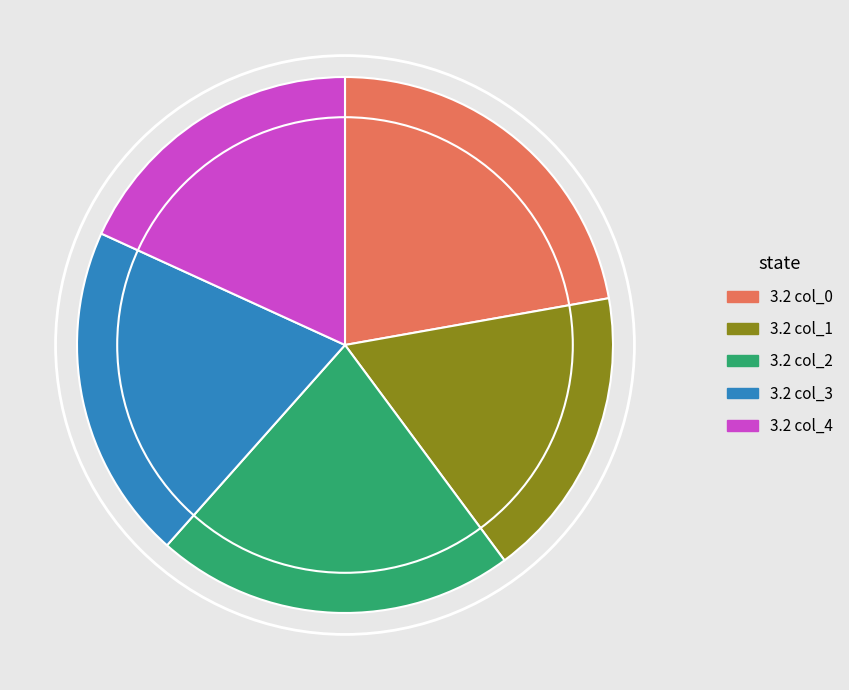

Approximately how many times larger is the value at 3.2 col_0 compared to 3.2 col_4?

1.2